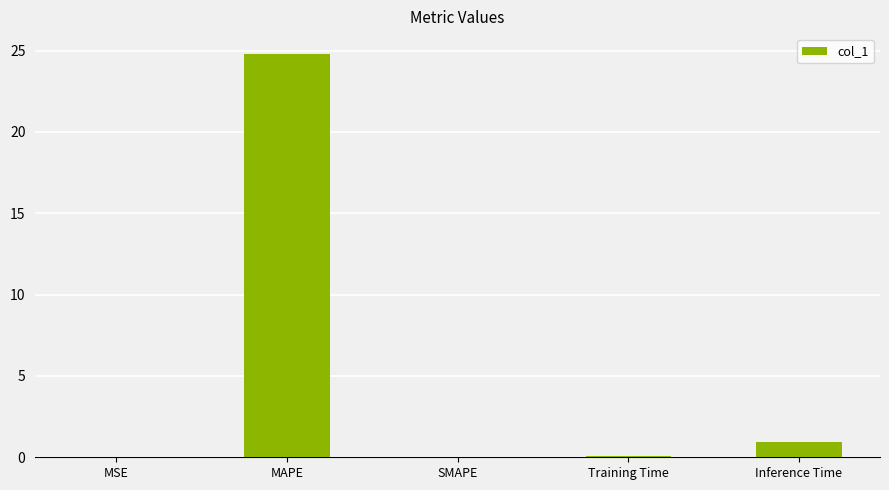

Which has a higher value, SMAPE or Inference Time?

Inference Time